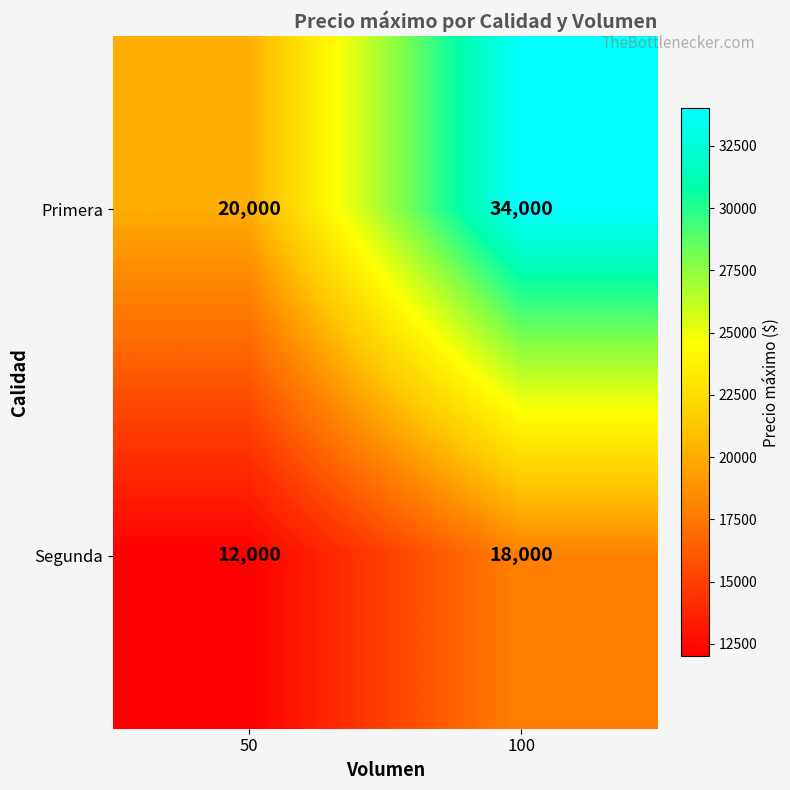

Which category has the highest value across all series?

100